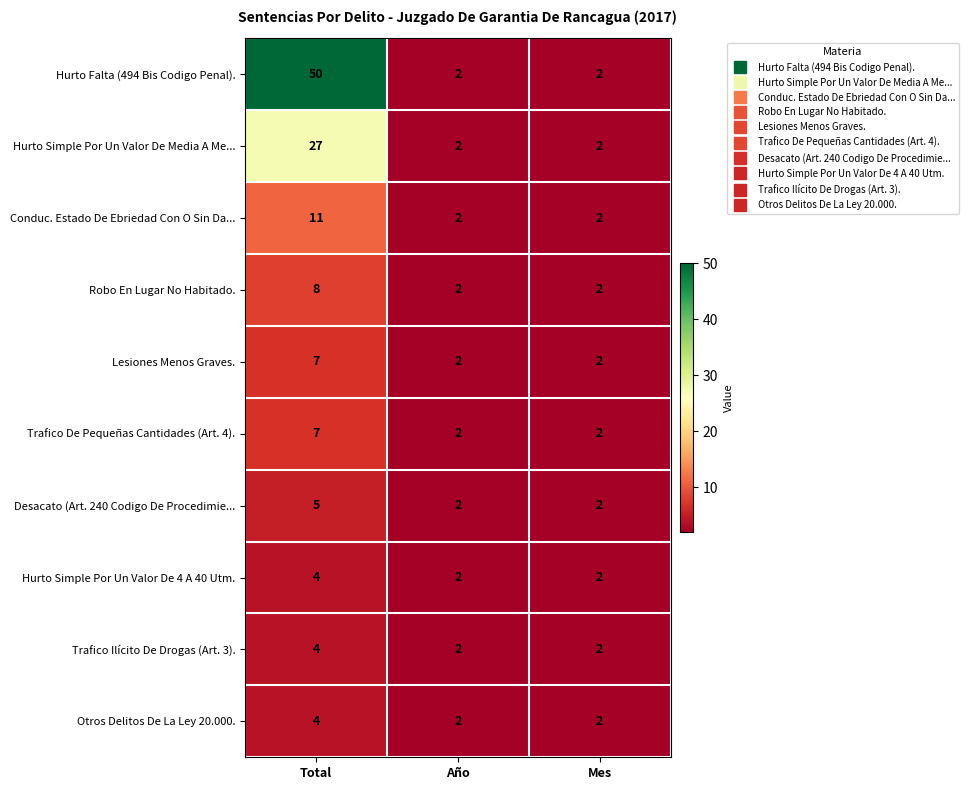

Between Total and Mes, which series saw the biggest shift?

Hurto Falta (494 Bis Codigo Penal).